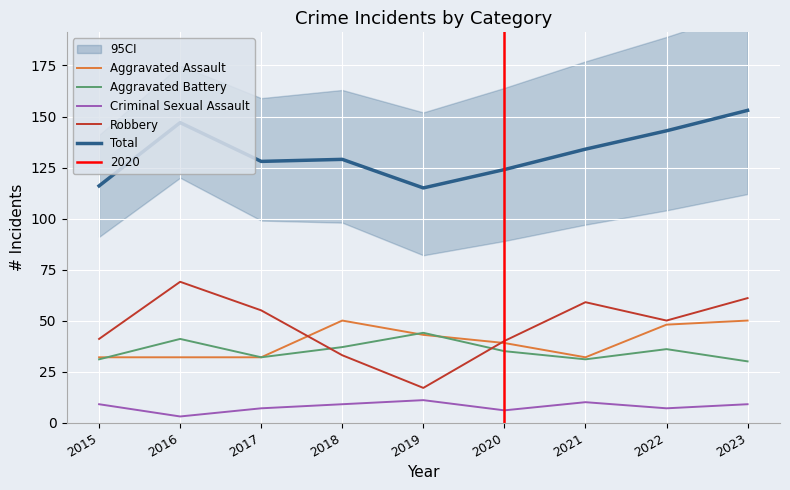

At which category does Robbery reach its first local valley?

2019